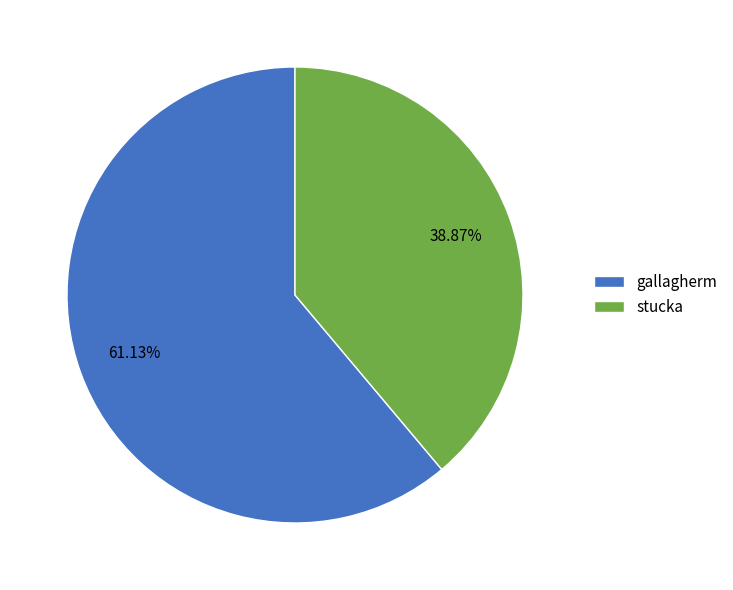

Which has a higher value, gallagherm or stucka?

gallagherm